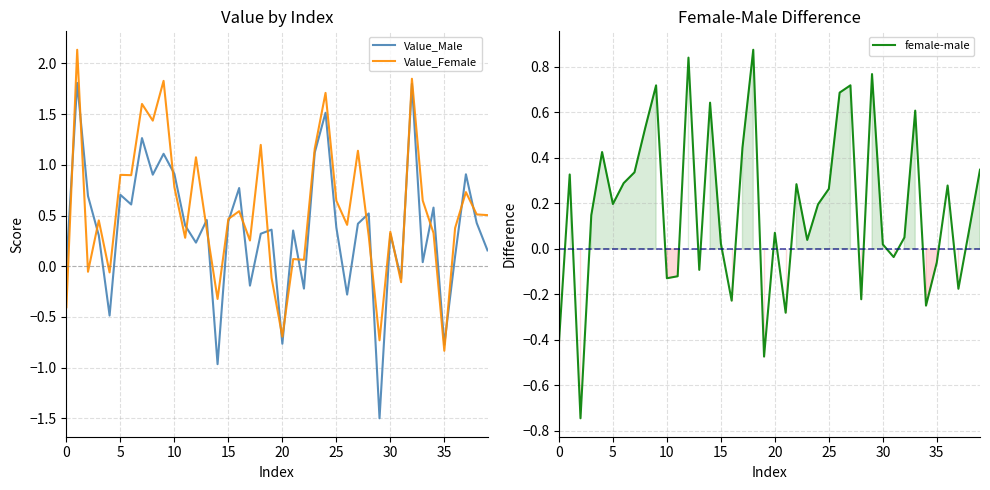

What is the label of the 5th point from the right?

35